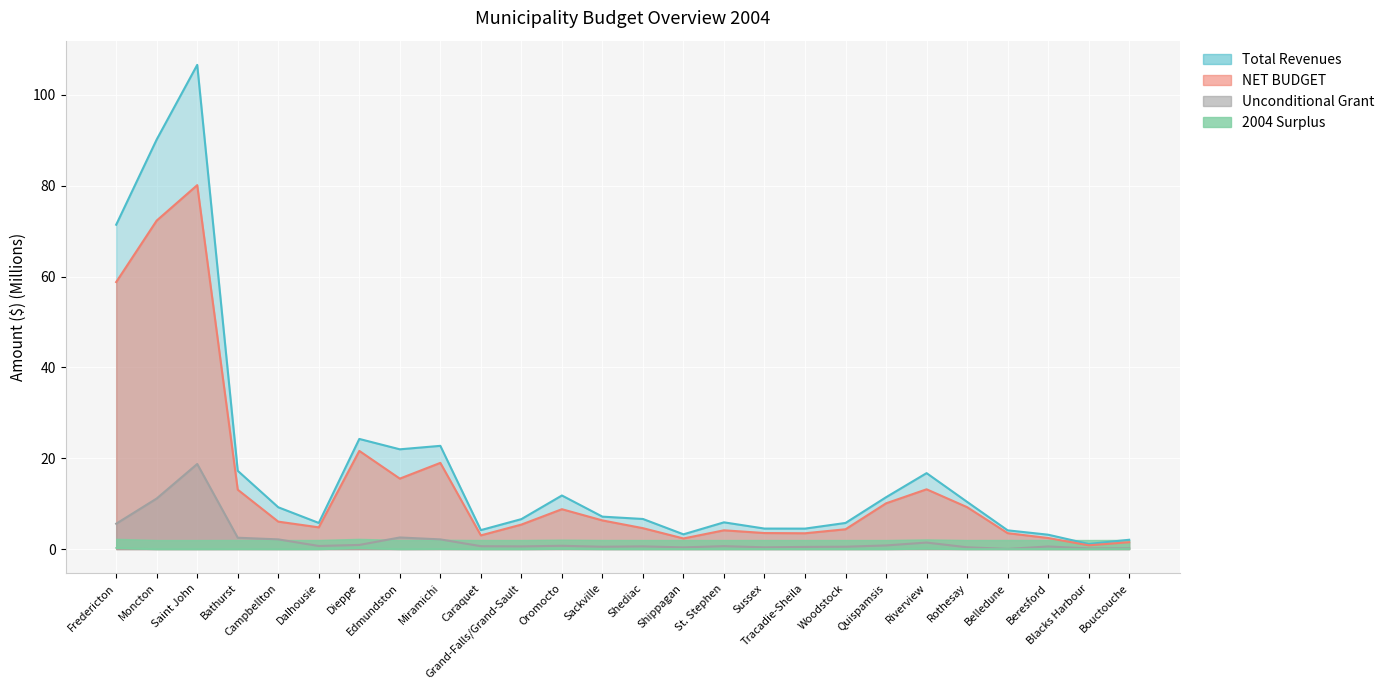

Which series has the largest range (max minus min)?

Total Revenues